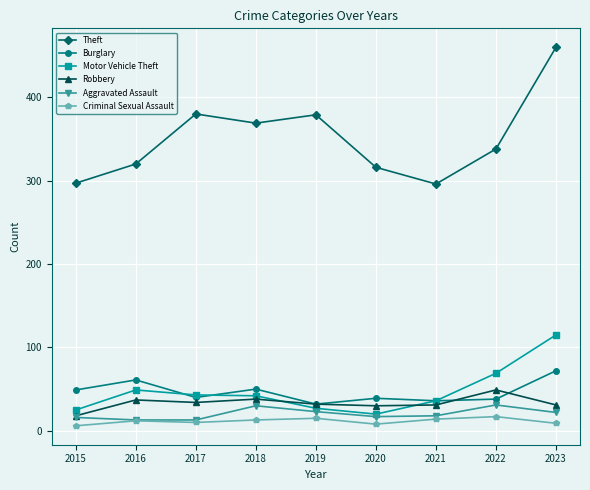

Which series has the largest total across all categories?

Theft